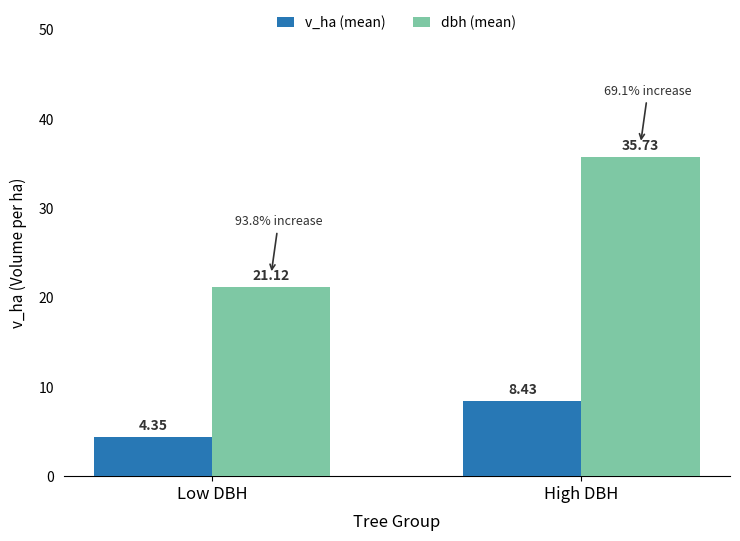

Where does the v_ha (mean) series first go above 8?

High DBH